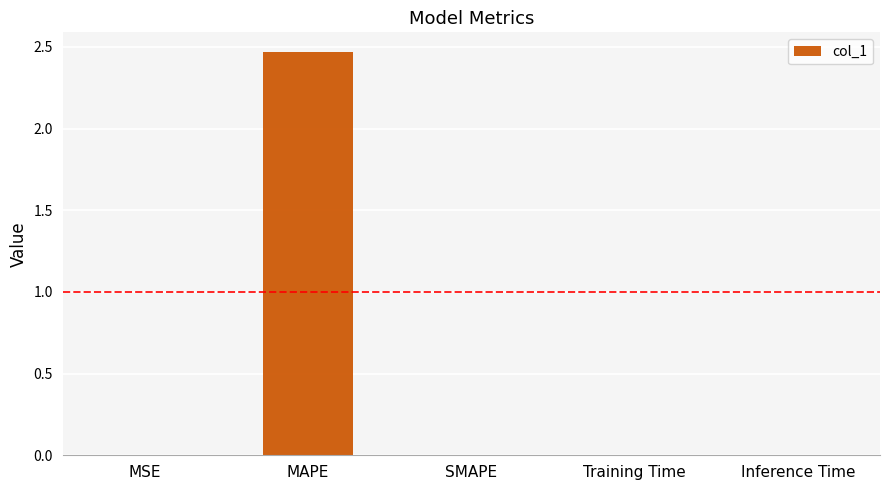

Which label corresponds to the largest value in the chart?

MAPE